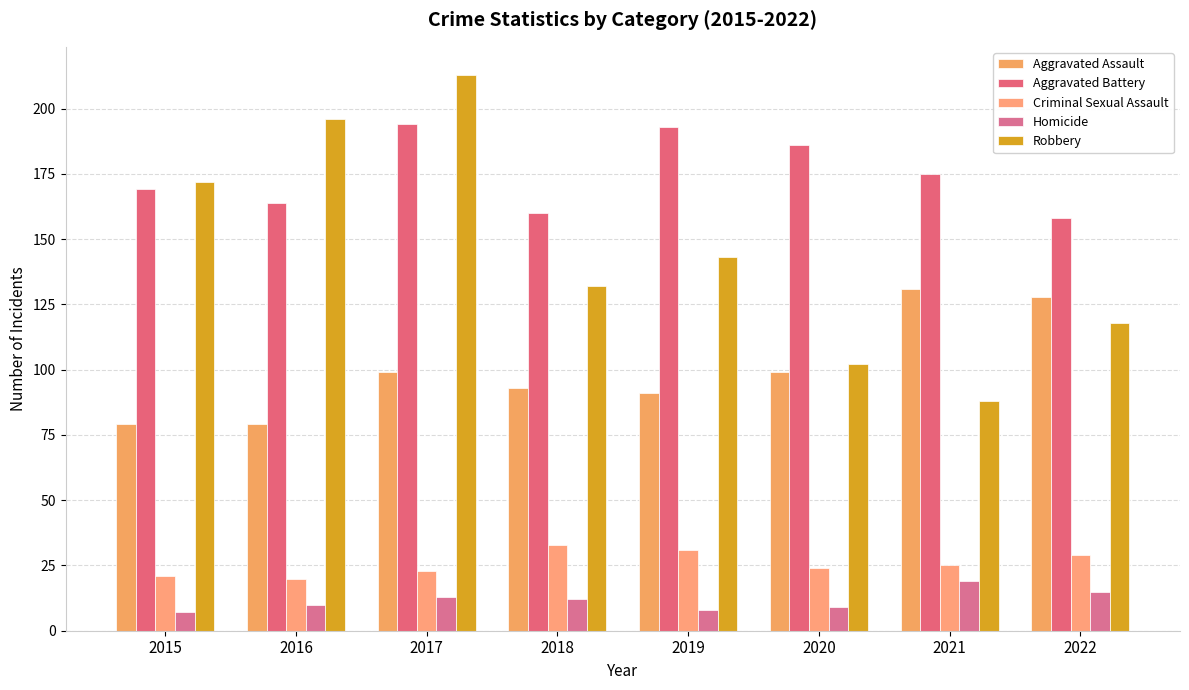

At which category does the chart reach its peak across all series?

2017